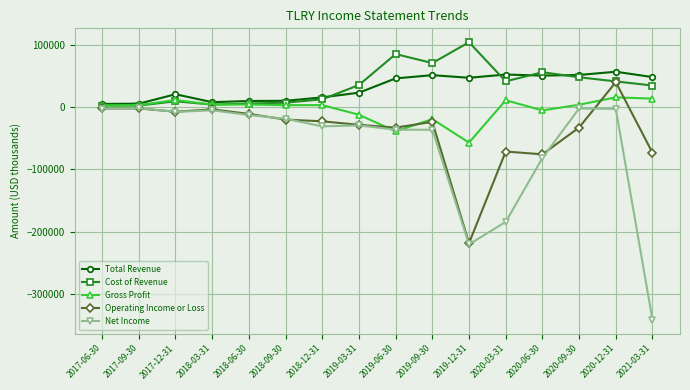

What is the difference between the maximum and minimum values in the Gross Profit series?

72500